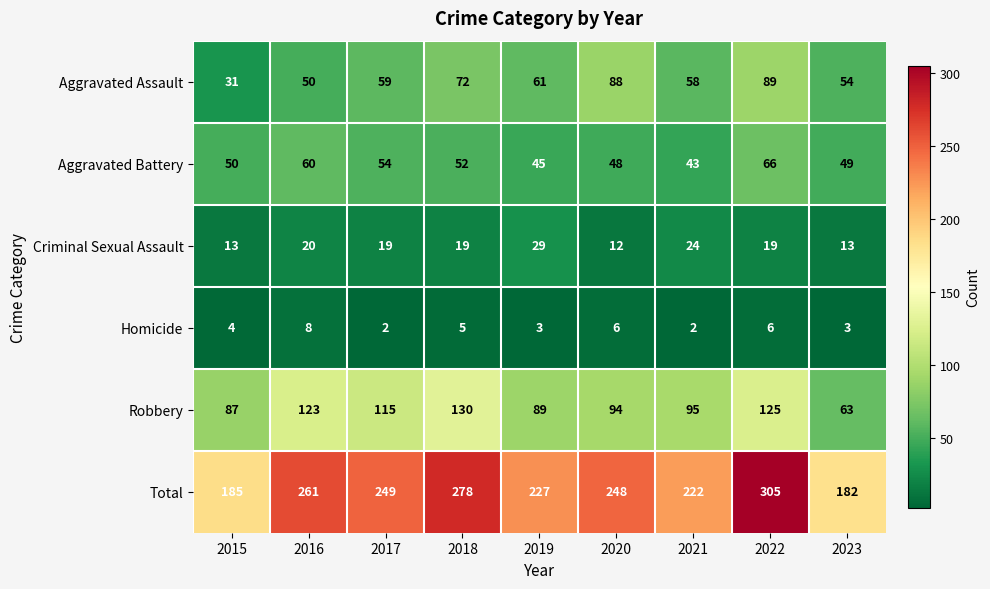

The value of Total at 2017 is 439. True or false?

False